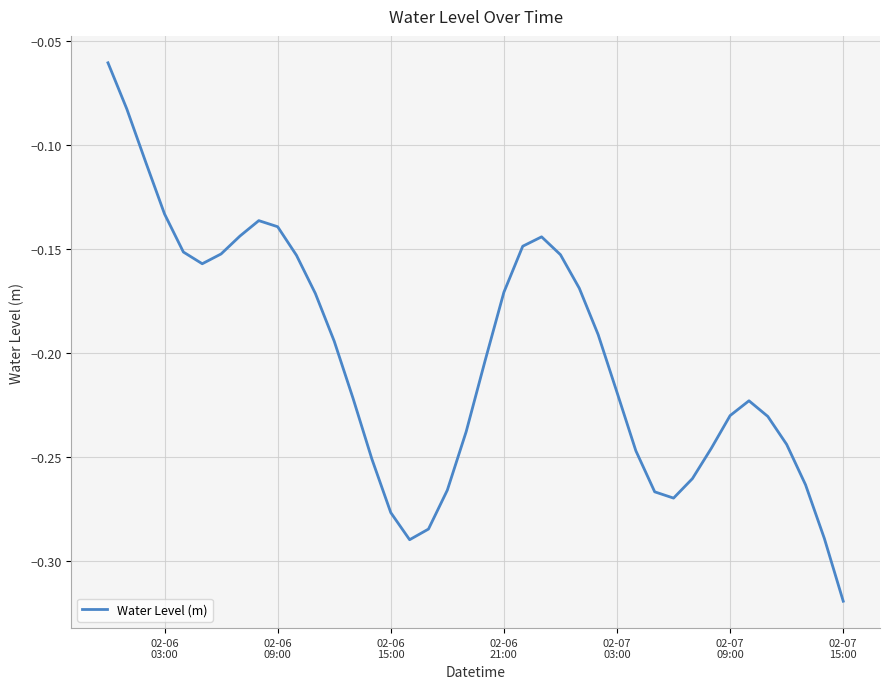

Is this an area chart (filled region under the line)?

No